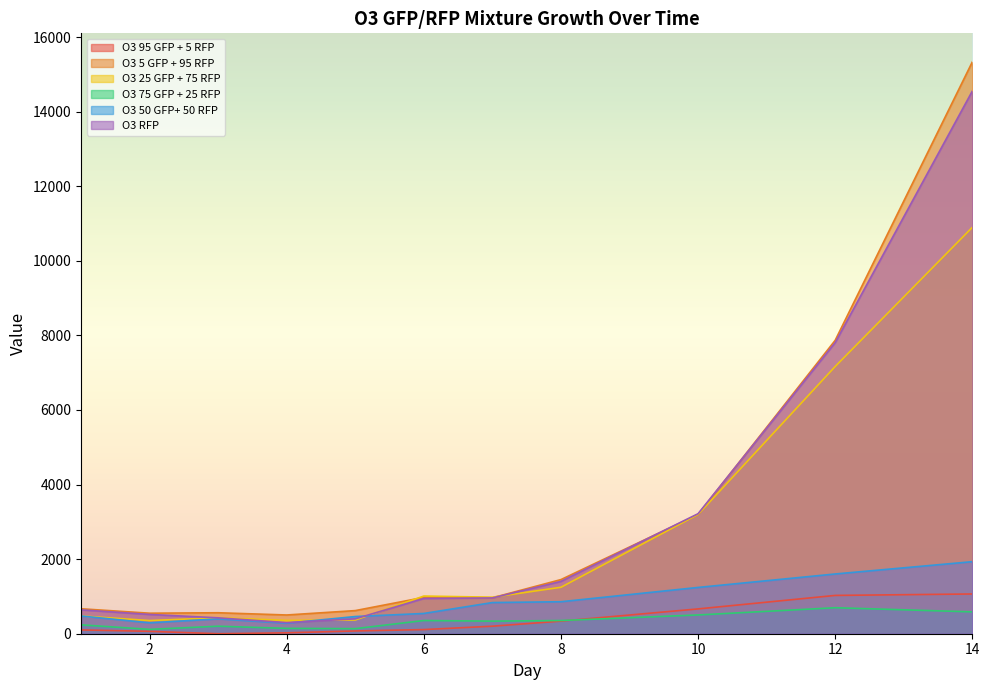

Where is O3 RFP nearest to the value 7424?

12